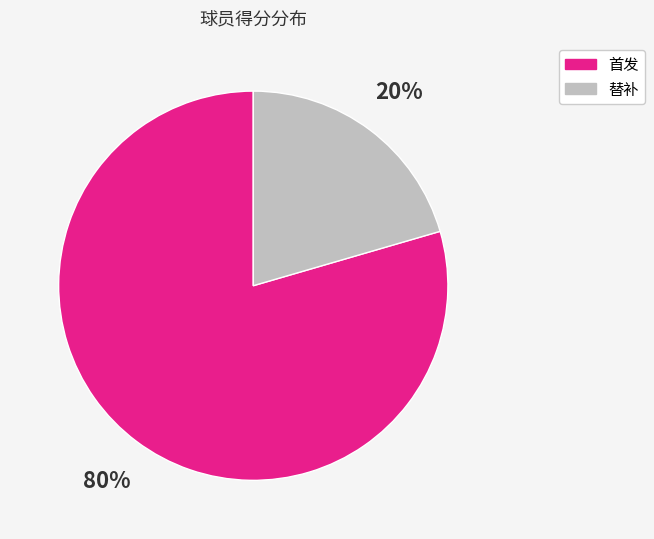

To the nearest percent, what is the average slice percentage?

50%